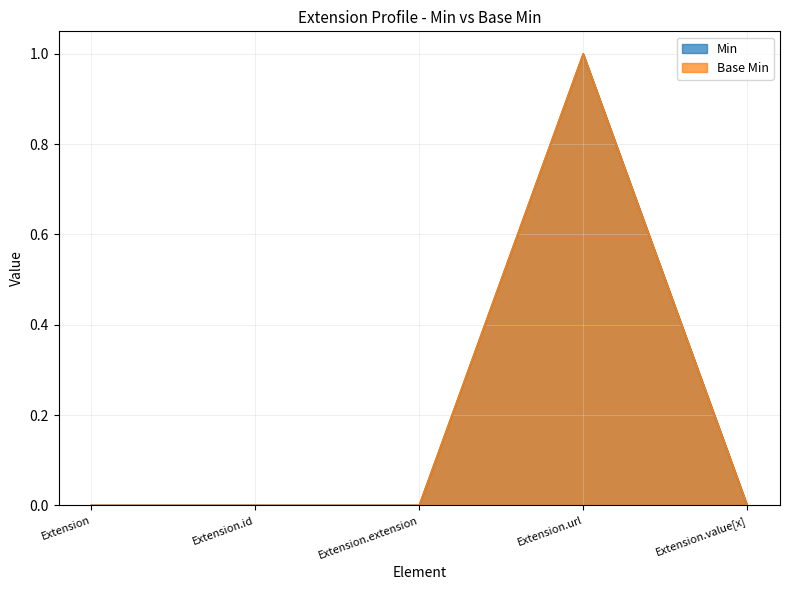

Rank the series at Extension.value[x] from highest to lowest value.

Min, Base Min